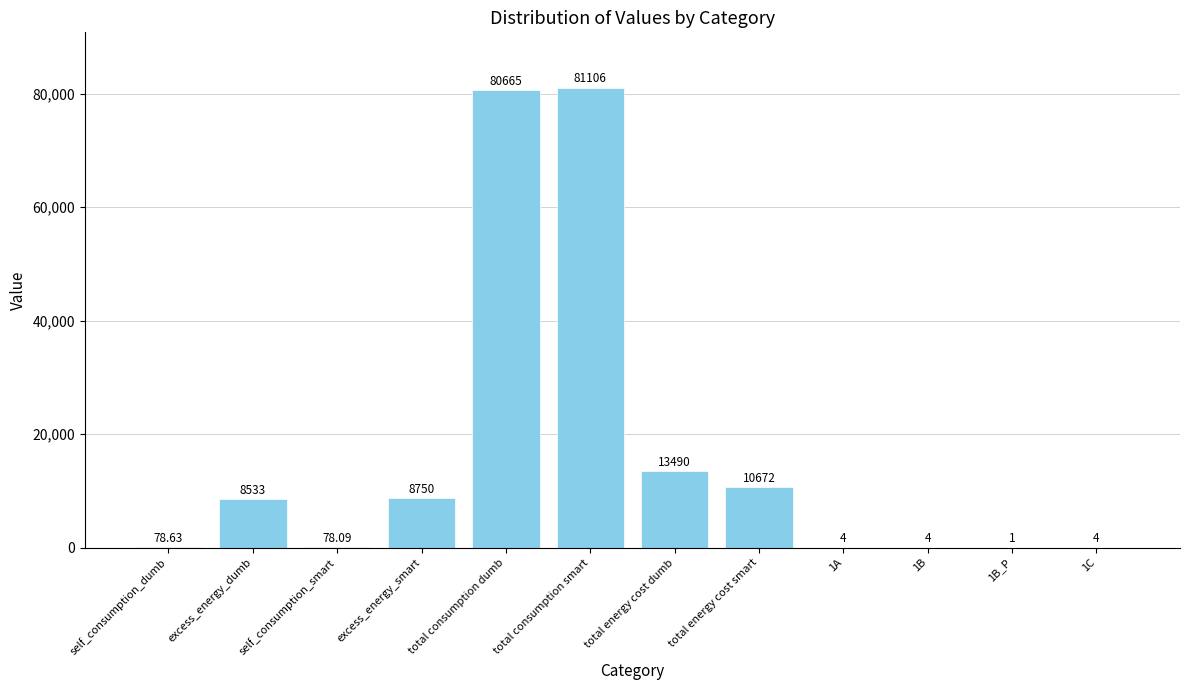

What value does the data have at 1B_P?

1.0